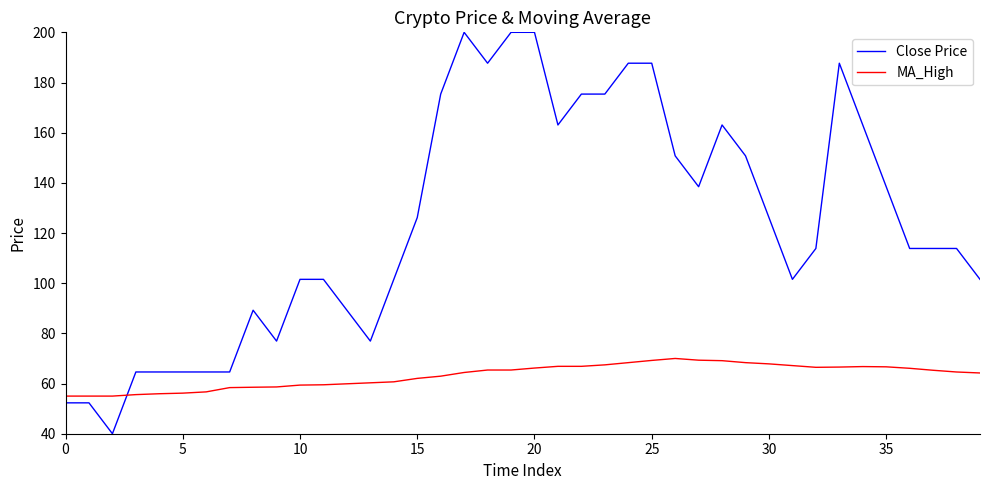

Which series has the widest spread of values?

Close Price